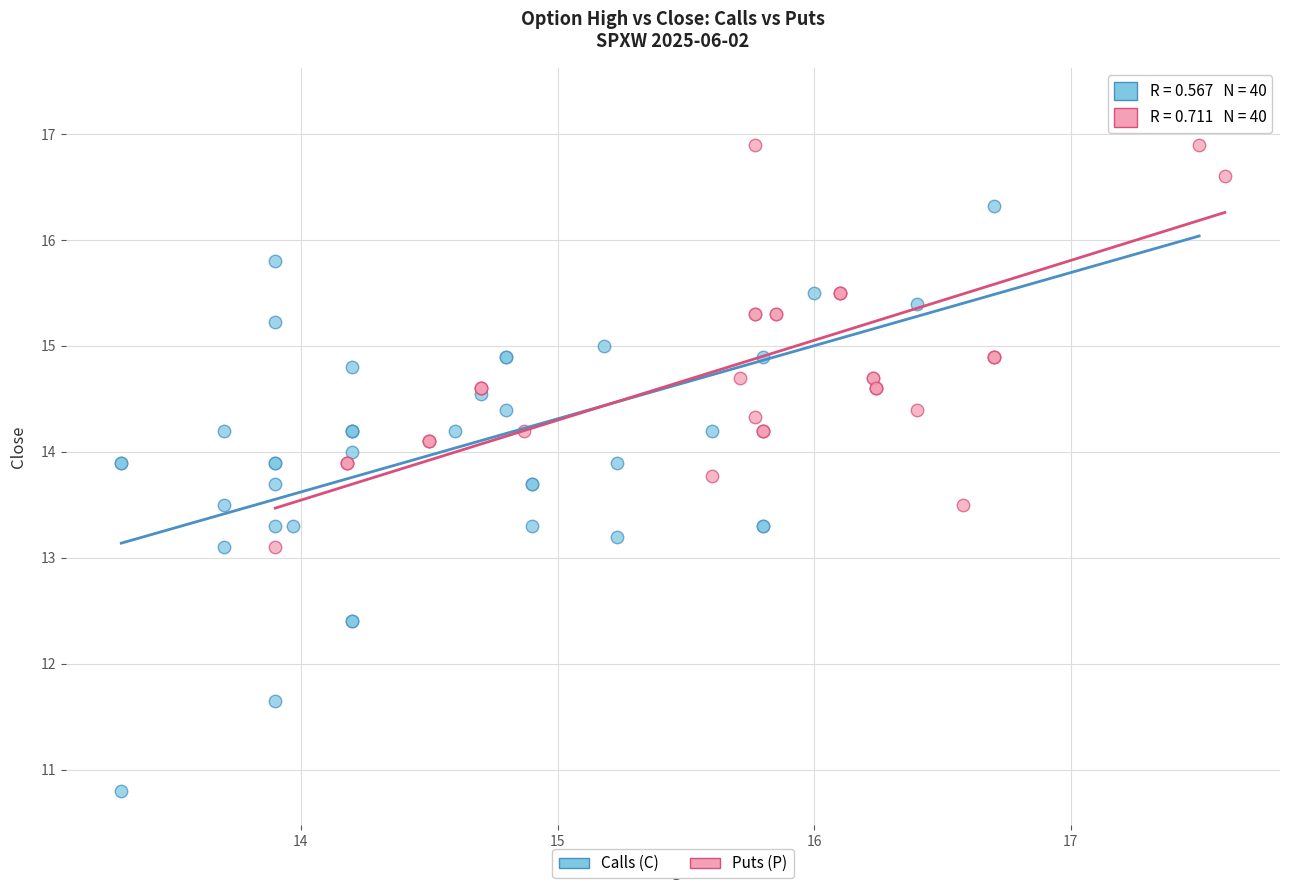

What are all the series names shown in the legend?

Calls (C), Puts (P)